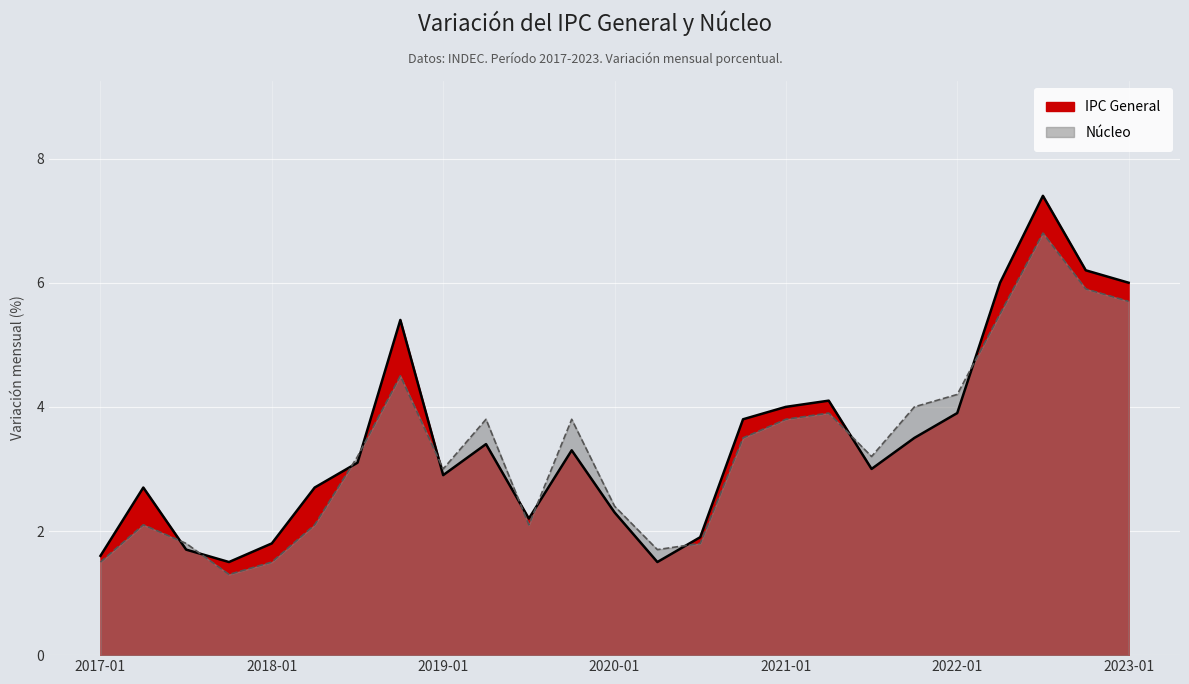

At which label does IPC General first exceed 3?

2018-07